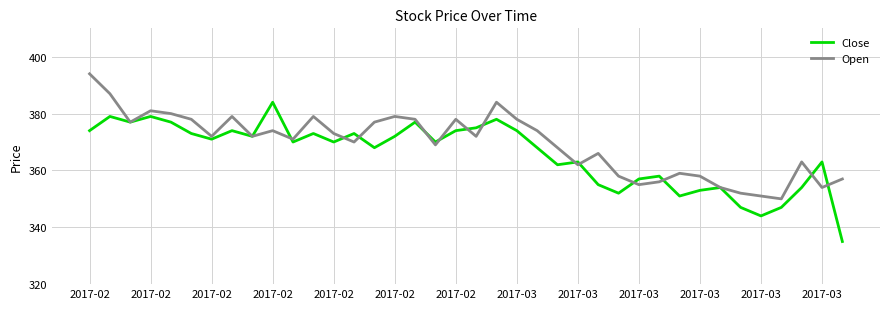

List the series in order of their peak value, highest first.

Open, Close